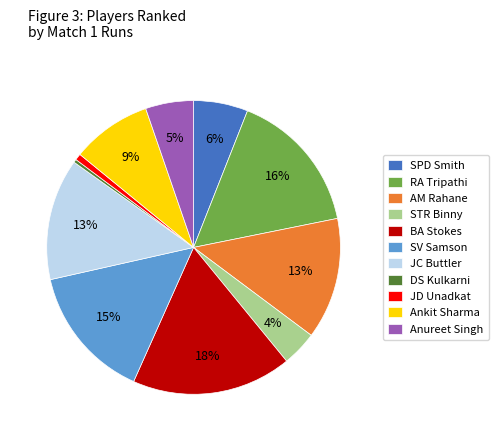

To the nearest percent, what portion does SPD Smith represent?

6%